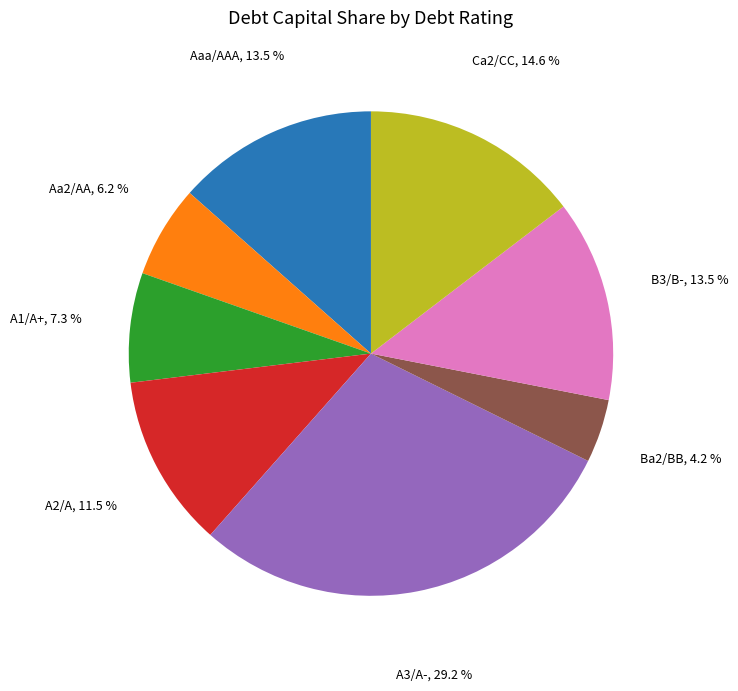

Is there any slice that represents more than half of the pie?

No